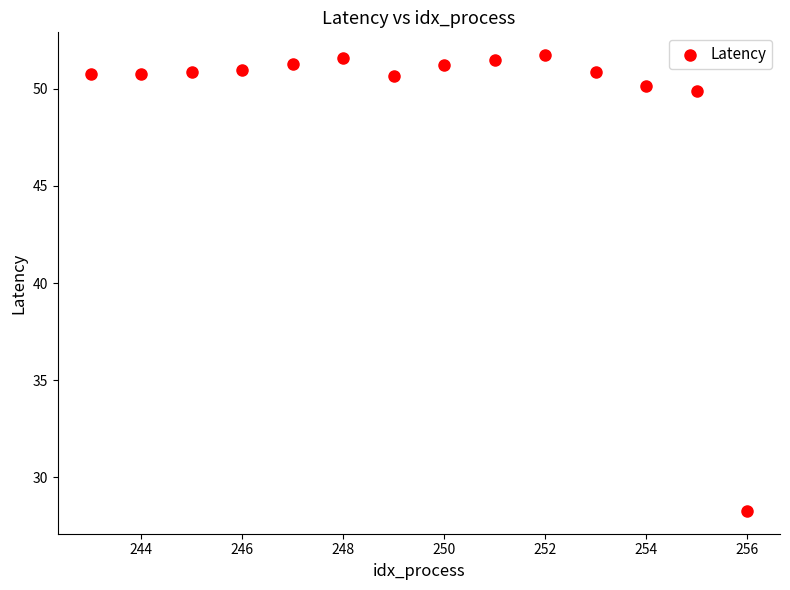

What is the range of X values (max minus min)?

13.0